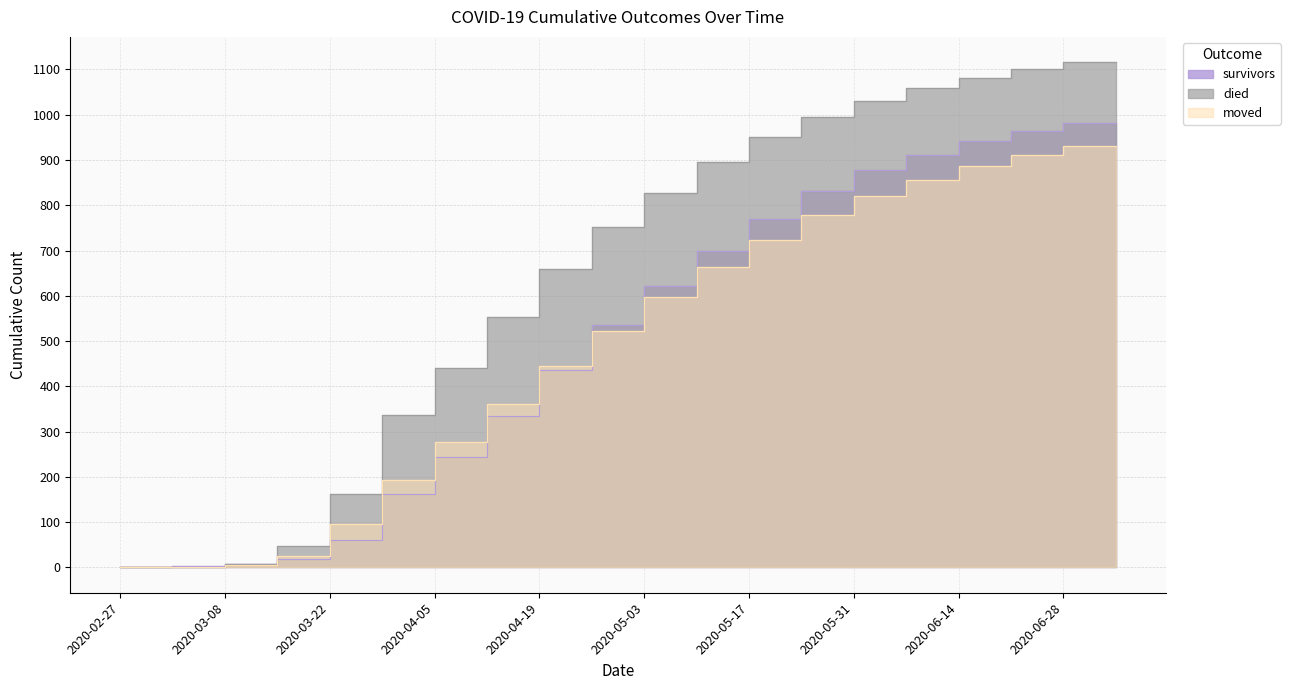

Which category has the highest value across all series?

2020-07-05